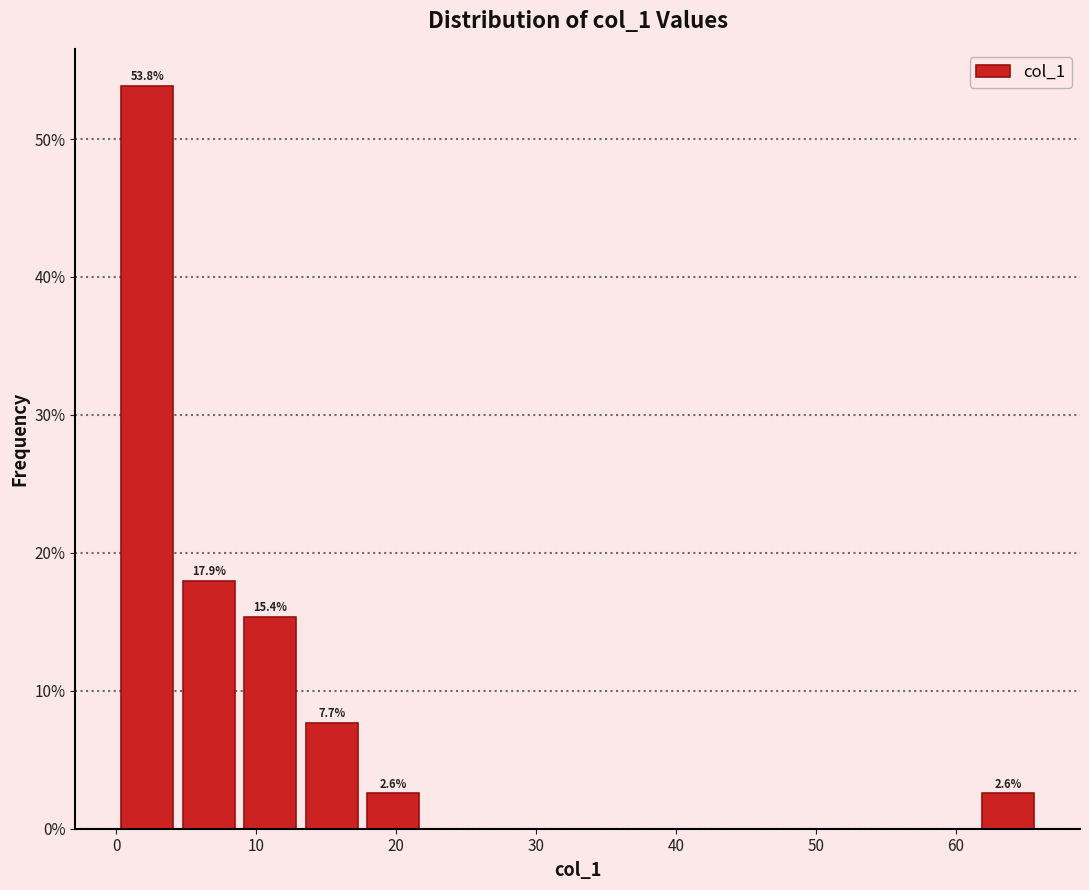

Which range on the x-axis has the tallest bar?

0 to 4